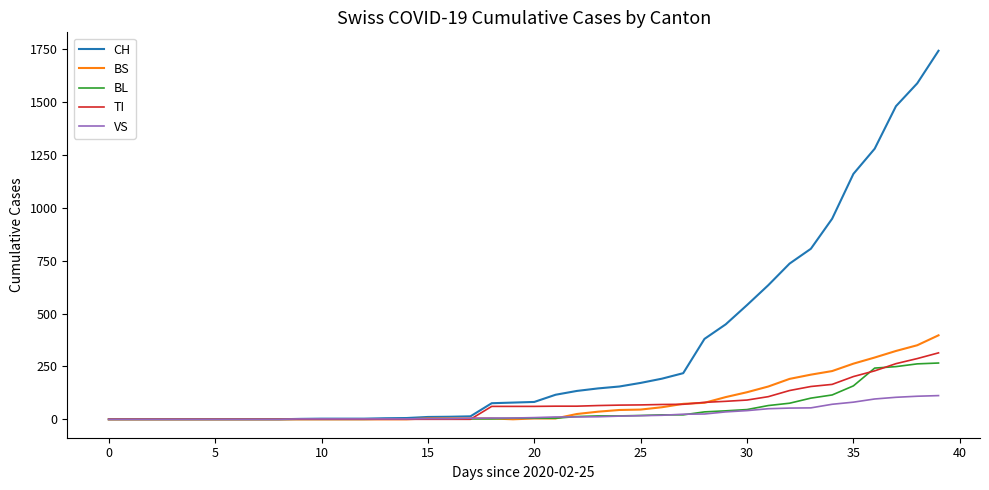

Does the chart have visible grid lines?

No